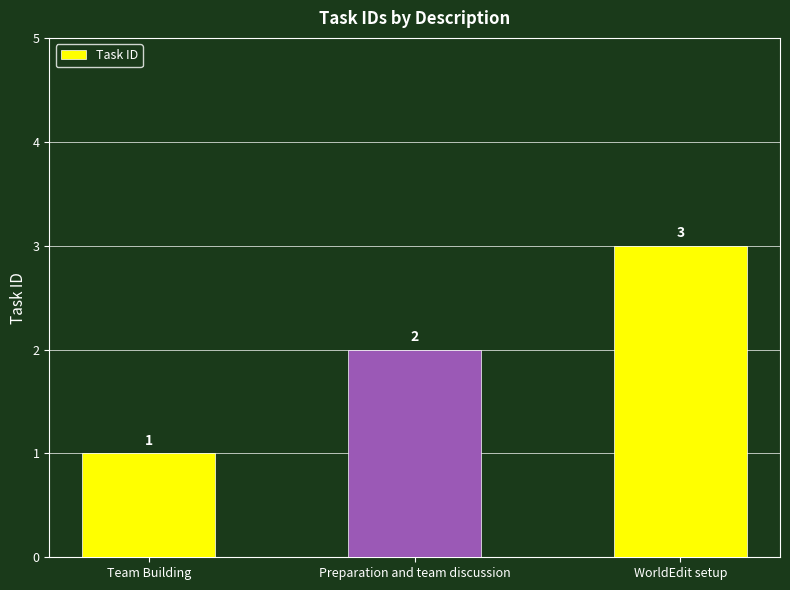

Reading left to right, transcribe all the data shown in this chart.

1	2	3